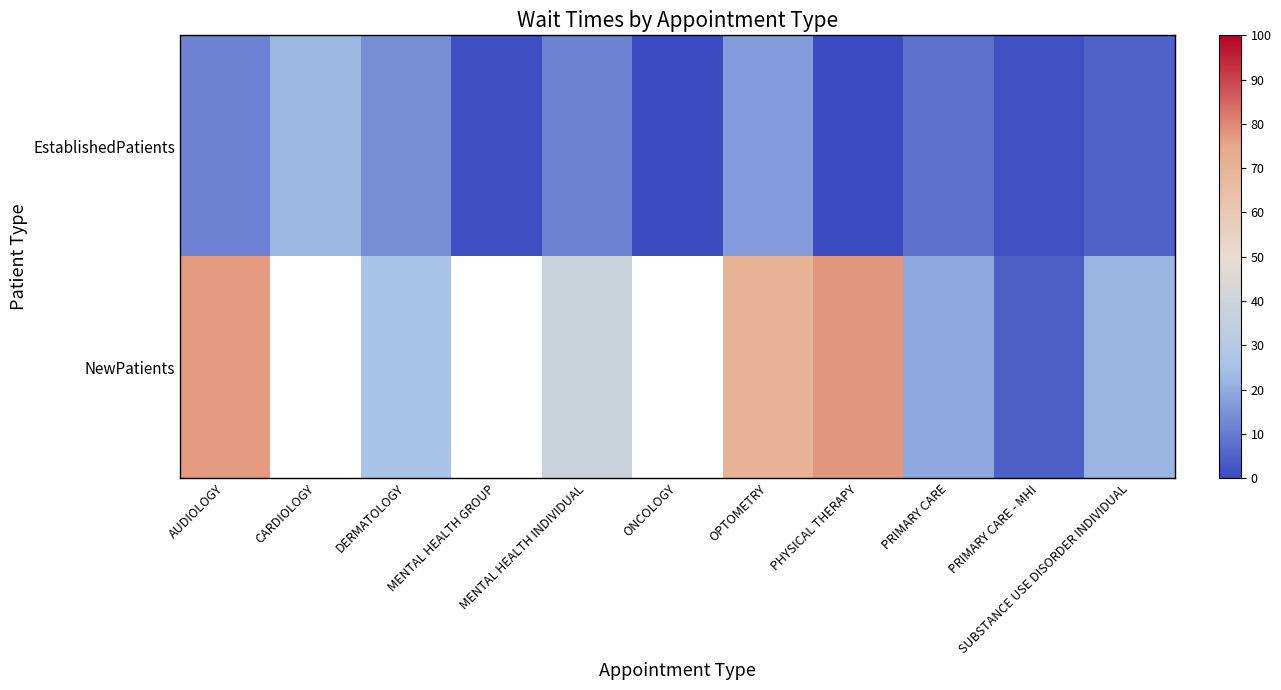

Is it true that NewPatients equals 14.7 at MENTAL HEALTH INDIVIDUAL?

False